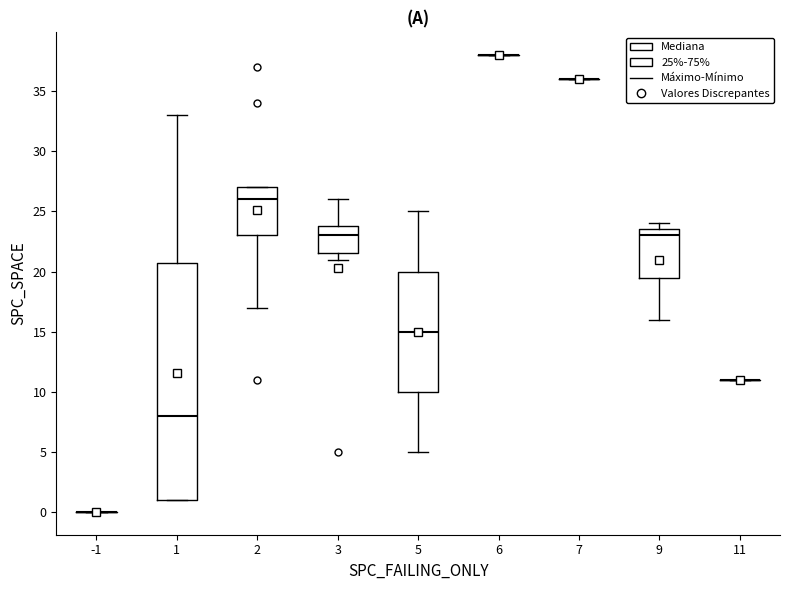

Which box is the tallest, from its lower edge to its upper edge?

1